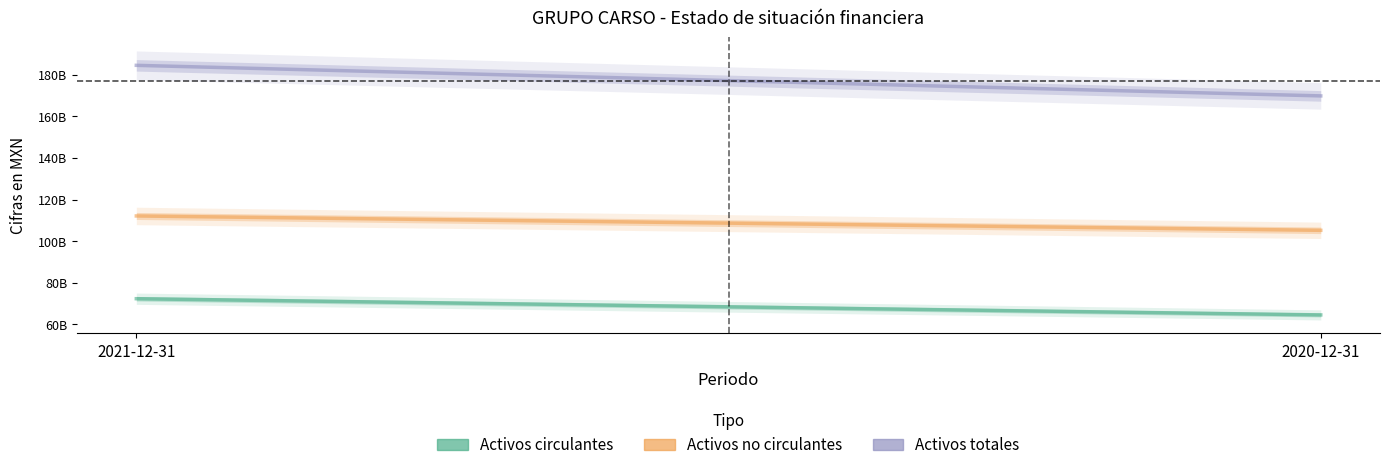

What is the difference between the highest and lowest values at 2021-12-31?

112137820000